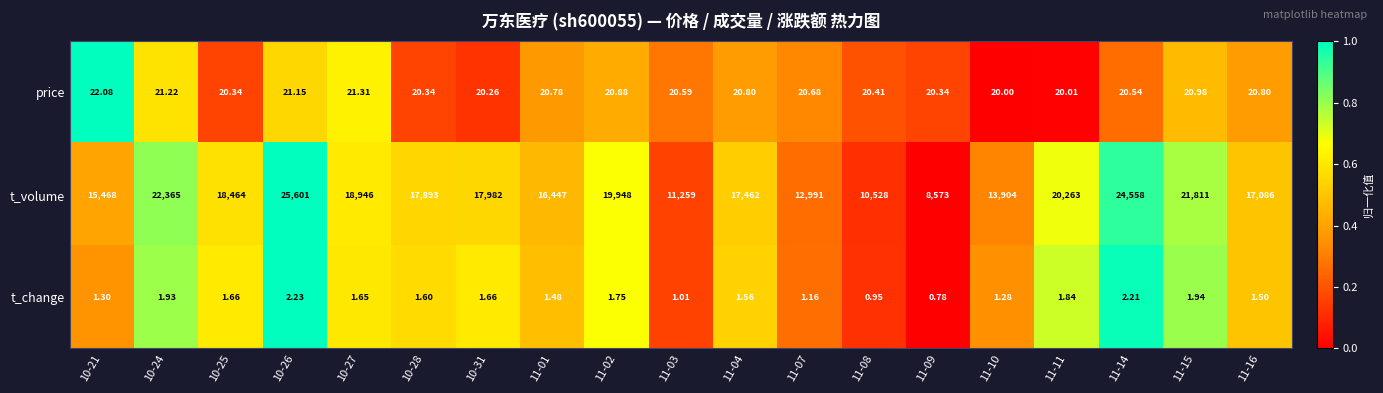

Rank the series by their maximum value, from lowest to highest.

t_change, price, t_volume